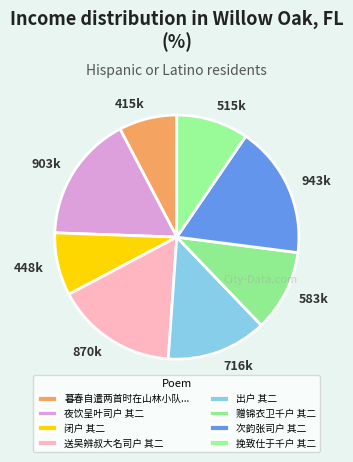

Do 闭户 其二 and 次韵张司户 其二 together represent more than half of the pie?

No